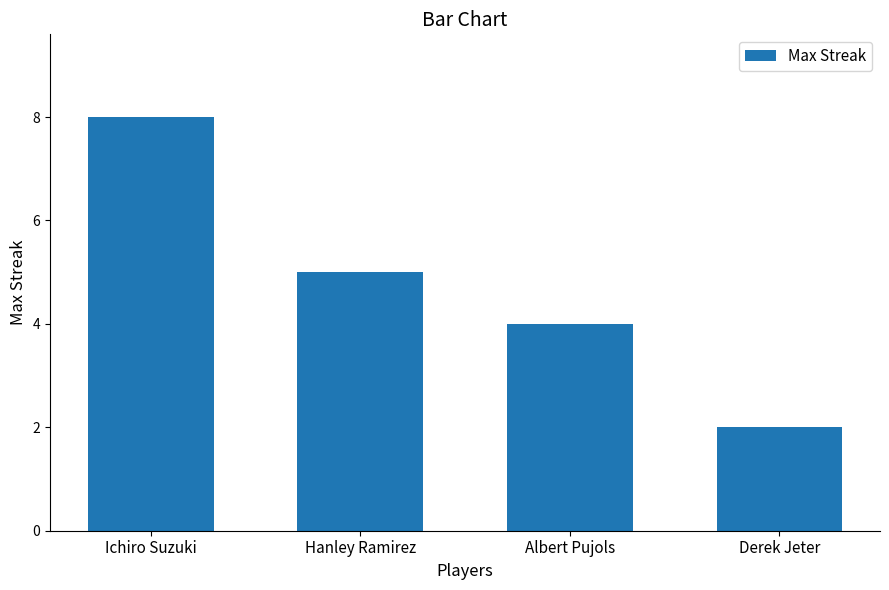

Approximately how many times larger is the value at Albert Pujols compared to Derek Jeter?

2.0